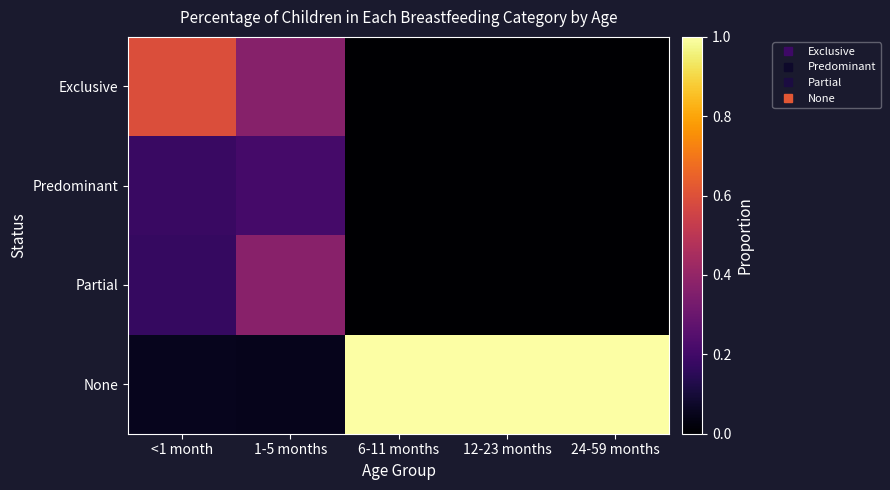

What is the difference between the highest and lowest values at 12-23 months?

1.0